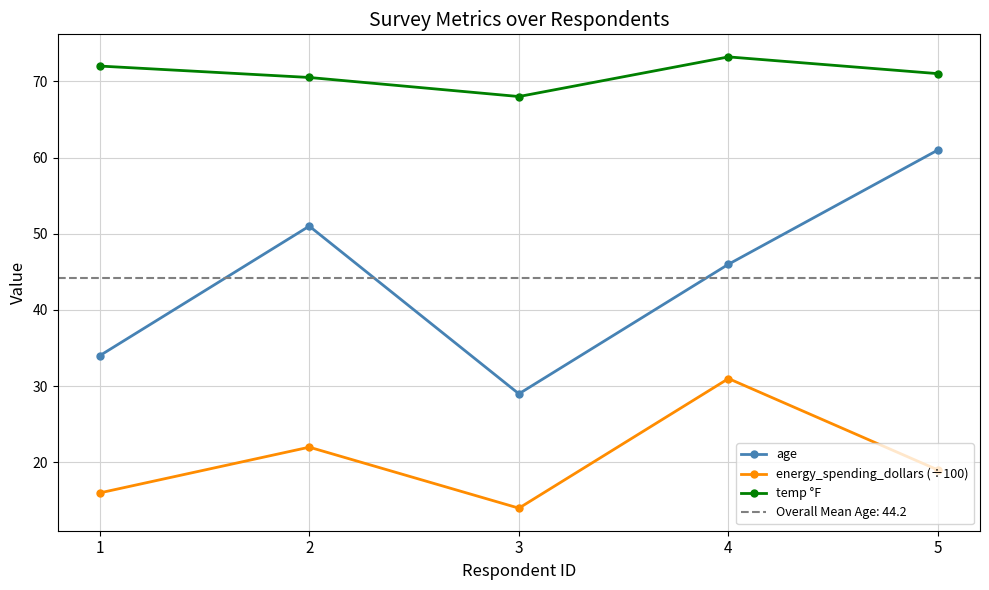

Between 2 and 4, which series saw the biggest shift?

energy_spending_dollars (÷100)